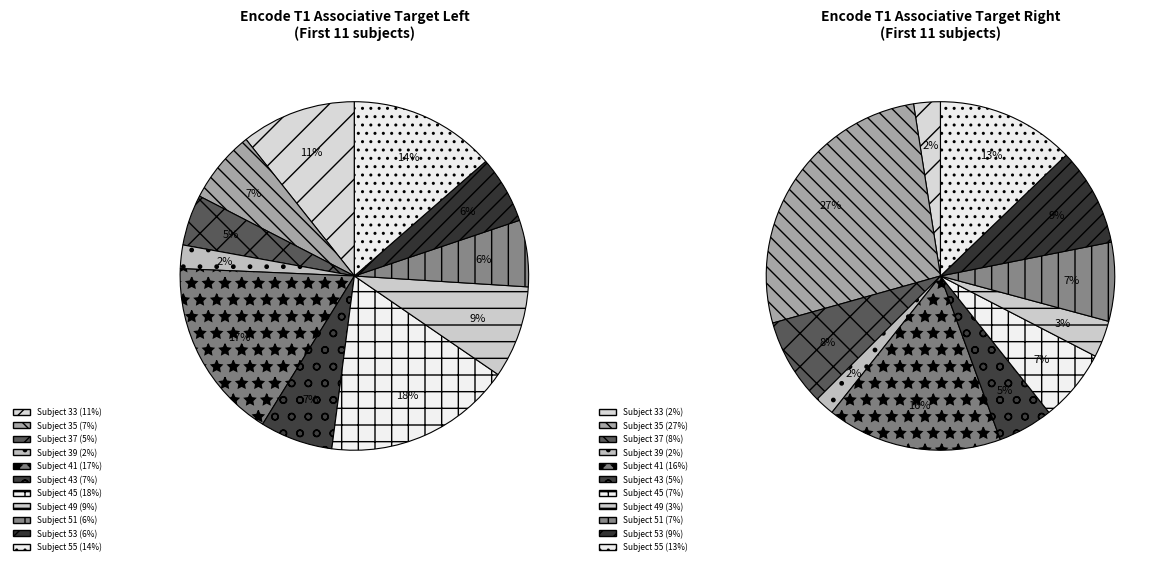

Which category has the smallest portion of the pie?

39